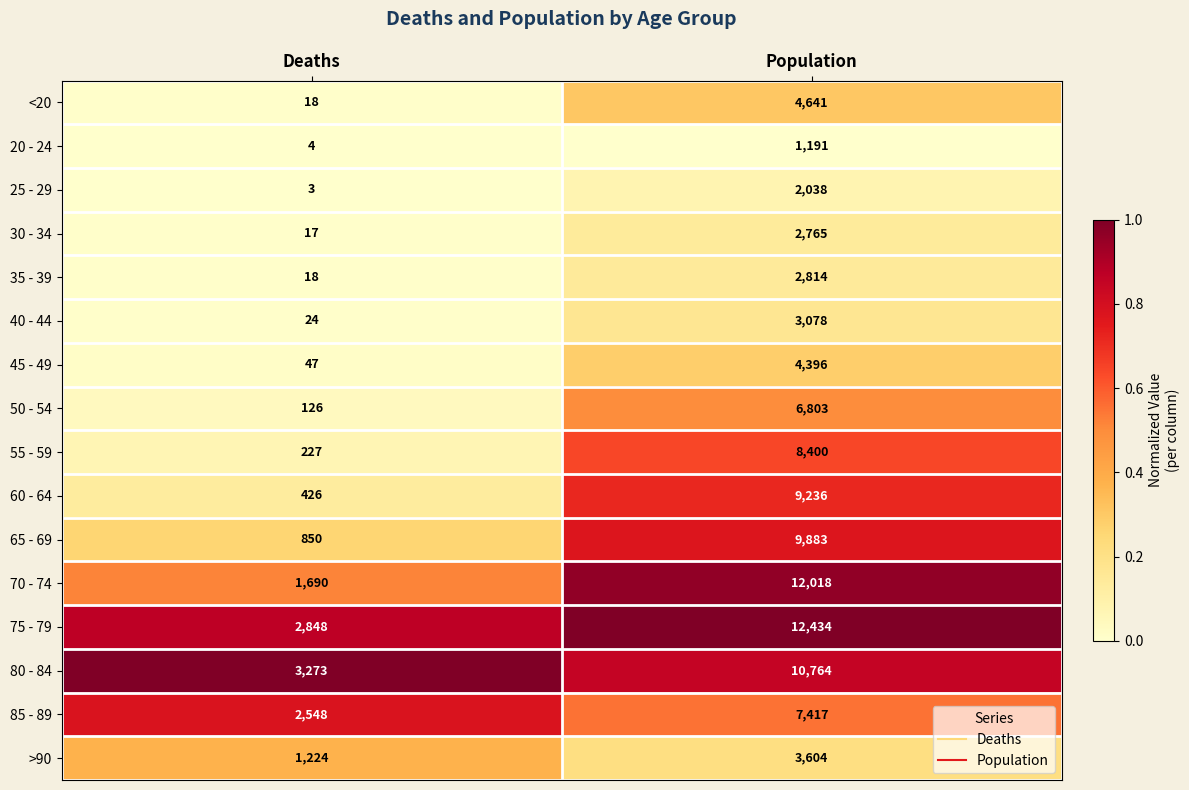

Rank the series at Population from highest to lowest value.

75 - 79, 70 - 74, 80 - 84, 65 - 69, 60 - 64, 55 - 59, 85 - 89, 50 - 54, <20, 45 - 49, >90, 40 - 44, 35 - 39, 30 - 34, 25 - 29, 20 - 24